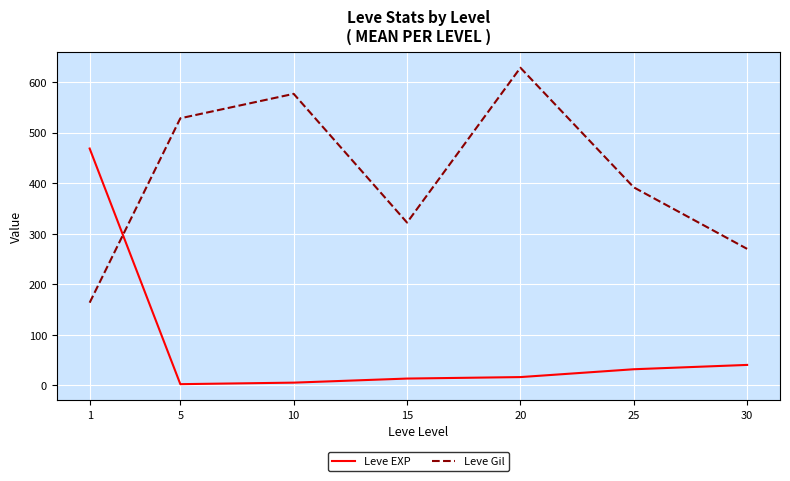

List the series in order of their overall mean, highest first.

Leve Gil, Leve EXP